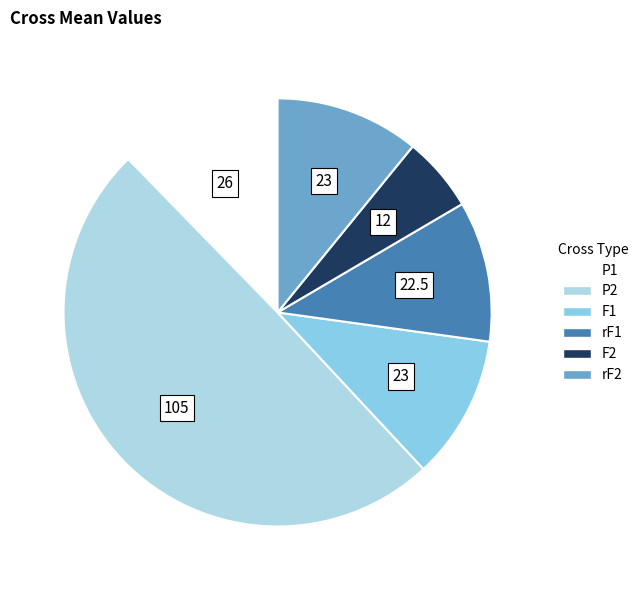

To the nearest percent, what percentage of the pie is P1?

12%